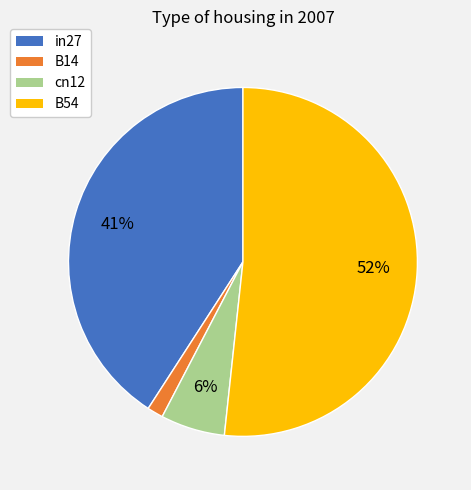

Is there any slice that represents more than half of the pie?

Yes